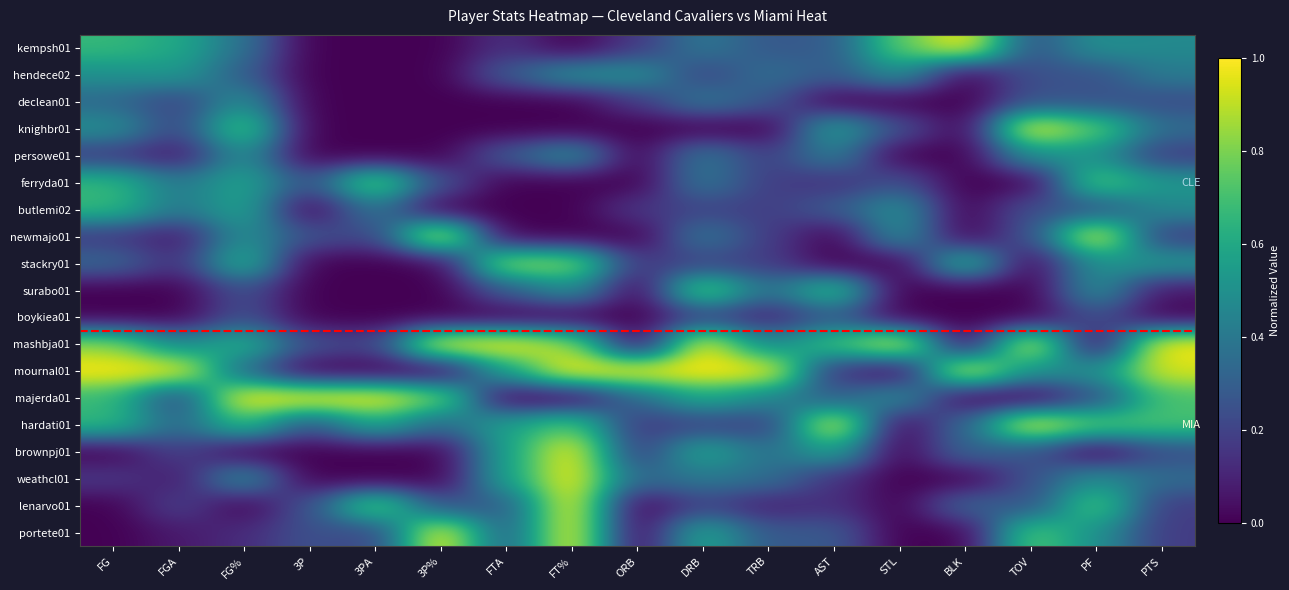

Reading right to left, extract all data points from this chart.

kempsh01: PTS=0.5	PF=0.5	TOV=0.2	BLK=1.0	STL=0.8	AST=0.3	TRB=0.3	DRB=0.4	ORB=0.2	FT%=0.0	FTA=0.1	3P%=0.0	3PA=0.0	3P=0.0	FG%=0.4	FGA=0.6	FG=0.7
hendece02: PTS=0.4	PF=0.2	TOV=0.2	BLK=0.0	STL=0.5	AST=0.3	TRB=0.4	DRB=0.2	ORB=0.5	FT%=0.5	FTA=0.3	3P%=0.0	3PA=0.0	3P=0.0	FG%=0.3	FGA=0.5	FG=0.5
declean01: PTS=0.2	PF=0.2	TOV=0.2	BLK=0.0	STL=0.0	AST=0.0	TRB=0.3	DRB=0.4	ORB=0.2	FT%=0.0	FTA=0.0	3P%=0.0	3PA=0.0	3P=0.0	FG%=0.5	FGA=0.2	FG=0.3
knighbr01: PTS=0.4	PF=0.8	TOV=1.0	BLK=0.0	STL=0.2	AST=0.6	TRB=0.0	DRB=0.0	ORB=0.0	FT%=0.0	FTA=0.0	3P%=0.0	3PA=0.0	3P=0.0	FG%=0.8	FGA=0.2	FG=0.5
persowe01: PTS=0.2	PF=0.5	TOV=0.5	BLK=0.0	STL=0.0	AST=0.4	TRB=0.2	DRB=0.4	ORB=0.0	FT%=0.5	FTA=0.3	3P%=0.0	3PA=0.0	3P=0.0	FG%=0.5	FGA=0.1	FG=0.2
ferryda01: PTS=0.5	PF=0.8	TOV=0.0	BLK=0.0	STL=0.2	AST=0.1	TRB=0.2	DRB=0.4	ORB=0.0	FT%=0.0	FTA=0.0	3P%=0.2	3PA=0.8	3P=0.2	FG%=0.6	FGA=0.4	FG=0.7
butlemi02: PTS=0.5	PF=0.2	TOV=0.2	BLK=0.0	STL=0.5	AST=0.3	TRB=0.2	DRB=0.2	ORB=0.2	FT%=0.0	FTA=0.0	3P%=0.0	3PA=0.4	3P=0.0	FG%=0.6	FGA=0.4	FG=0.7
newmajo01: PTS=0.2	PF=1.0	TOV=0.2	BLK=0.0	STL=0.5	AST=0.0	TRB=0.2	DRB=0.4	ORB=0.0	FT%=0.0	FTA=0.0	3P%=1.0	3PA=0.2	3P=0.2	FG%=0.5	FGA=0.1	FG=0.2
stackry01: PTS=0.5	PF=0.5	TOV=0.0	BLK=0.7	STL=0.0	AST=0.0	TRB=0.2	DRB=0.2	ORB=0.2	FT%=0.8	FTA=0.9	3P%=0.0	3PA=0.0	3P=0.0	FG%=0.7	FGA=0.1	FG=0.3
surabo01: PTS=0.1	PF=0.5	TOV=0.0	BLK=0.0	STL=0.0	AST=0.7	TRB=0.4	DRB=0.8	ORB=0.0	FT%=0.5	FTA=0.3	3P%=0.0	3PA=0.0	3P=0.0	FG%=0.2	FGA=0.0	FG=0.0
boykiea01: PTS=0.0	PF=0.2	TOV=0.0	BLK=0.0	STL=0.0	AST=0.3	TRB=0.1	DRB=0.2	ORB=0.0	FT%=0.0	FTA=0.0	3P%=0.0	3PA=0.0	3P=0.0	FG%=0.2	FGA=0.0	FG=0.0
mashbja01: PTS=1.0	PF=0.0	TOV=1.0	BLK=0.0	STL=1.0	AST=0.7	TRB=0.5	DRB=1.0	ORB=0.0	FT%=0.9	FTA=1.0	3P%=1.0	3PA=0.2	3P=0.2	FG%=0.7	FGA=0.5	FG=0.8
mournal01: PTS=0.9	PF=0.5	TOV=0.5	BLK=1.0	STL=0.0	AST=0.1	TRB=1.0	DRB=1.0	ORB=1.0	FT%=1.0	FTA=0.6	3P%=0.0	3PA=0.0	3P=0.0	FG%=0.3	FGA=1.0	FG=1.0
majerda01: PTS=0.7	PF=0.2	TOV=0.0	BLK=0.0	STL=0.5	AST=0.3	TRB=0.5	DRB=0.6	ORB=0.3	FT%=0.0	FTA=0.0	3P%=0.8	3PA=1.0	3P=1.0	FG%=1.0	FGA=0.2	FG=0.7
hardati01: PTS=0.7	PF=0.8	TOV=1.0	BLK=0.3	STL=0.0	AST=1.0	TRB=0.2	DRB=0.2	ORB=0.2	FT%=0.8	FTA=0.6	3P%=0.3	3PA=0.6	3P=0.2	FG%=0.7	FGA=0.3	FG=0.7
brownpj01: PTS=0.2	PF=0.0	TOV=0.2	BLK=0.3	STL=0.0	AST=0.6	TRB=0.4	DRB=0.6	ORB=0.2	FT%=1.0	FTA=0.6	3P%=0.0	3PA=0.0	3P=0.0	FG%=0.0	FGA=0.2	FG=0.0
weathcl01: PTS=0.4	PF=0.5	TOV=0.2	BLK=0.0	STL=0.0	AST=0.1	TRB=0.4	DRB=0.4	ORB=0.3	FT%=1.0	FTA=0.6	3P%=0.0	3PA=0.0	3P=0.0	FG%=0.5	FGA=0.1	FG=0.2
lenarvo01: PTS=0.2	PF=0.8	TOV=0.2	BLK=0.3	STL=0.0	AST=0.1	TRB=0.1	DRB=0.2	ORB=0.0	FT%=1.0	FTA=0.3	3P%=0.2	3PA=0.8	3P=0.2	FG%=0.0	FGA=0.2	FG=0.0
portete01: PTS=0.2	PF=0.5	TOV=0.8	BLK=0.0	STL=0.0	AST=0.3	TRB=0.3	DRB=0.6	ORB=0.0	FT%=1.0	FTA=0.3	3P%=1.0	3PA=0.2	3P=0.2	FG%=0.1	FGA=0.1	FG=0.0